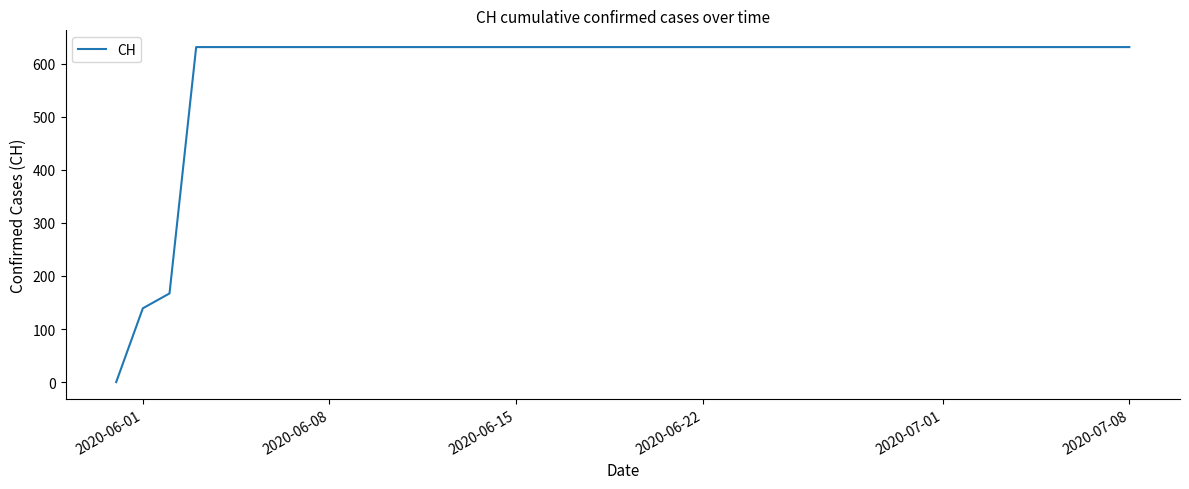

Which has a higher value, 19 or 2020-06-22?

19